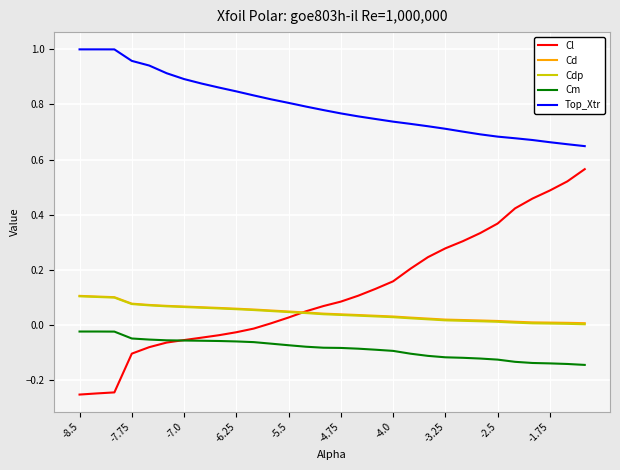

Which series has the widest spread of values?

Cl